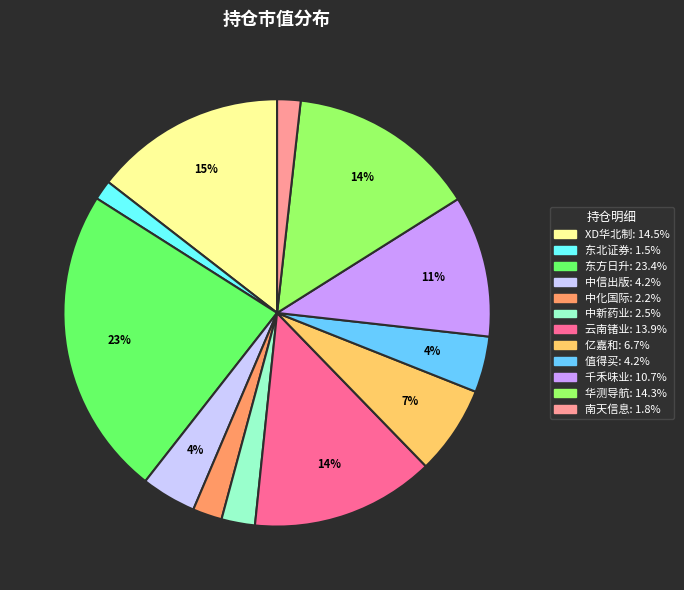

Is there any slice that represents more than half of the pie?

No